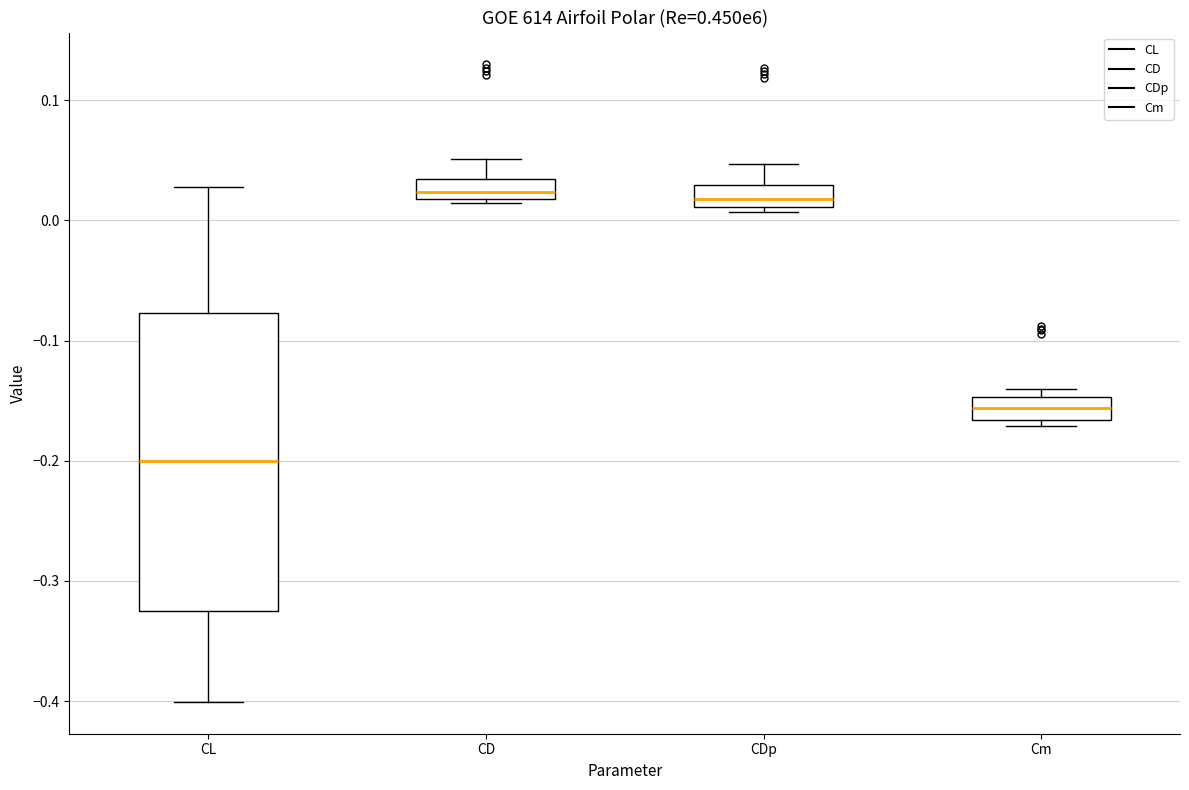

Comparing the boxes themselves (not the whiskers), which one is the tallest?

CL